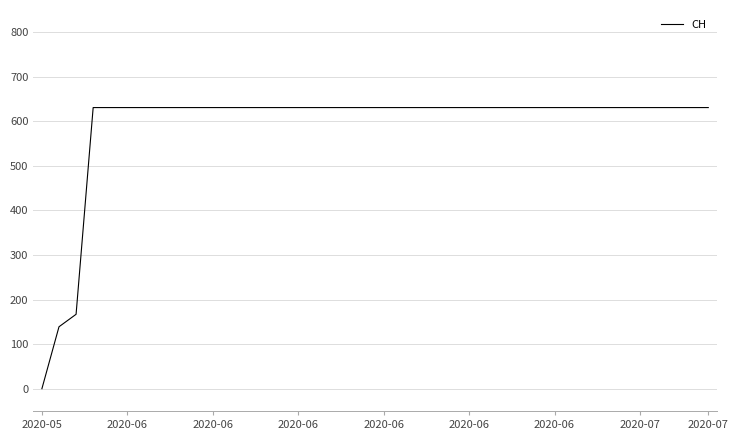

What is the maximum value shown in the chart?

631